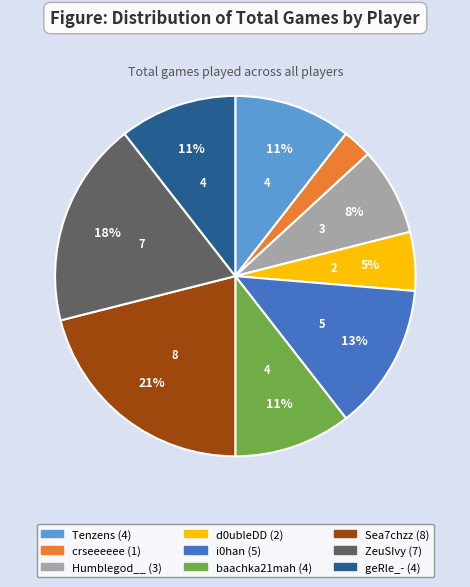

To the nearest percent, what is the difference between the largest and smallest slice percentages?

18%